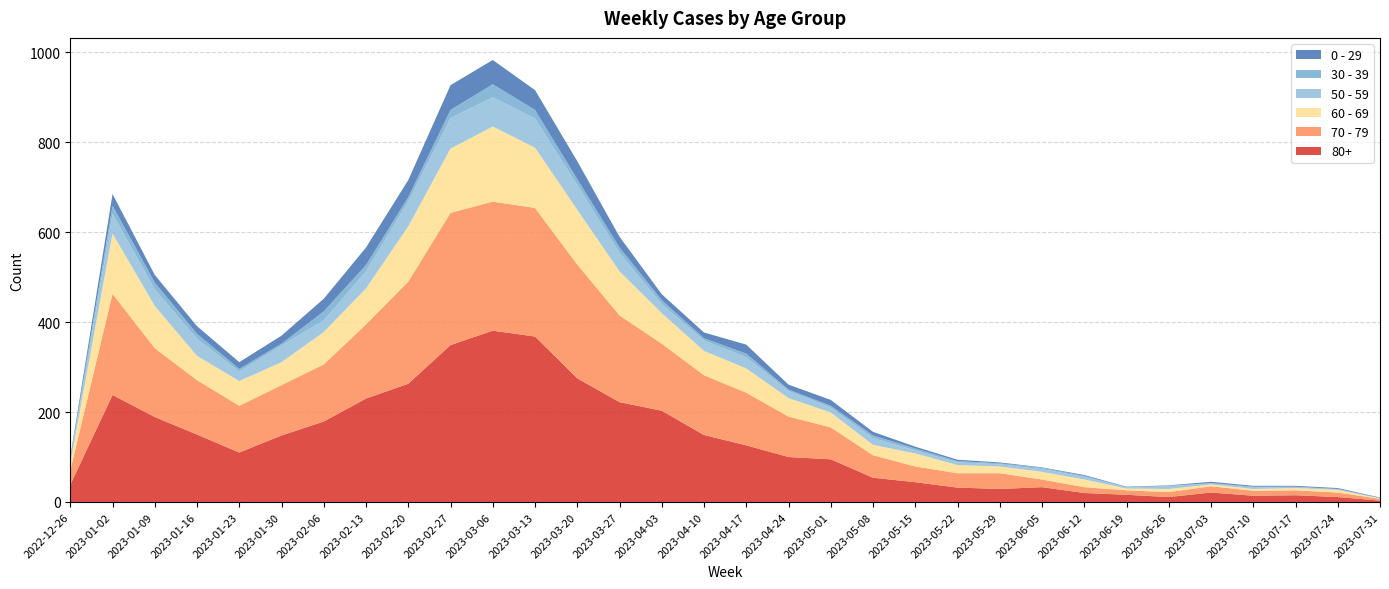

Reading left to right, what are all the values shown in this chart?

80+: 2022-12-26=38	2023-01-02=238	2023-01-09=189	2023-01-16=150	2023-01-23=110	2023-01-30=148	2023-02-06=179	2023-02-13=230	2023-02-20=263	2023-02-27=349	2023-03-06=381	2023-03-13=368	2023-03-20=275	2023-03-27=222	2023-04-03=203	2023-04-10=149	2023-04-17=126	2023-04-24=100	2023-05-01=95	2023-05-08=54	2023-05-15=44	2023-05-22=32	2023-05-29=29	2023-06-05=33	2023-06-12=20	2023-06-19=16	2023-06-26=11	2023-07-03=21	2023-07-10=14	2023-07-17=15	2023-07-24=11	2023-07-31=3
70 - 79: 2022-12-26=32	2023-01-02=225	2023-01-09=153	2023-01-16=121	2023-01-23=104	2023-01-30=112	2023-02-06=127	2023-02-13=165	2023-02-20=227	2023-02-27=294	2023-03-06=287	2023-03-13=286	2023-03-20=253	2023-03-27=193	2023-04-03=149	2023-04-10=133	2023-04-17=117	2023-04-24=90	2023-05-01=71	2023-05-08=50	2023-05-15=35	2023-05-22=32	2023-05-29=35	2023-06-05=17	2023-06-12=13	2023-06-19=10	2023-06-26=11	2023-07-03=14	2023-07-10=11	2023-07-17=11	2023-07-24=10	2023-07-31=4
60 - 69: 2022-12-26=16	2023-01-02=134	2023-01-09=94	2023-01-16=54	2023-01-23=55	2023-01-30=51	2023-02-06=72	2023-02-13=80	2023-02-20=123	2023-02-27=143	2023-03-06=167	2023-03-13=134	2023-03-20=122	2023-03-27=98	2023-04-03=68	2023-04-10=54	2023-04-17=54	2023-04-24=41	2023-05-01=33	2023-05-08=23	2023-05-15=29	2023-05-22=18	2023-05-29=15	2023-06-05=17	2023-06-12=17	2023-06-19=4	2023-06-26=7	2023-07-03=4	2023-07-10=4	2023-07-17=5	2023-07-24=6	2023-07-31=1
50 - 59: 2022-12-26=5	2023-01-02=44	2023-01-09=37	2023-01-16=38	2023-01-23=21	2023-01-30=37	2023-02-06=26	2023-02-13=38	2023-02-20=55	2023-02-27=68	2023-03-06=65	2023-03-13=65	2023-03-20=55	2023-03-27=41	2023-04-03=20	2023-04-10=23	2023-04-17=25	2023-04-24=16	2023-05-01=11	2023-05-08=15	2023-05-15=7	2023-05-22=6	2023-05-29=5	2023-06-05=6	2023-06-12=6	2023-06-19=2	2023-06-26=6	2023-07-03=3	2023-07-10=3	2023-07-17=3	2023-07-24=1	2023-07-31=1
30 - 39: 2022-12-26=5	2023-01-02=18	2023-01-09=15	2023-01-16=11	2023-01-23=6	2023-01-30=4	2023-02-06=20	2023-02-13=14	2023-02-20=10	2023-02-27=18	2023-03-06=29	2023-03-13=19	2023-03-20=13	2023-03-27=12	2023-04-03=9	2023-04-10=5	2023-04-17=8	2023-04-24=3	2023-05-01=4	2023-05-08=6	2023-05-15=4	2023-05-22=3	2023-05-29=2	2023-06-05=3	2023-06-12=2	2023-06-19=1	2023-06-26=1	2023-07-03=0	2023-07-10=2	2023-07-17=0	2023-07-24=1	2023-07-31=0
0 - 29: 2022-12-26=4	2023-01-02=26	2023-01-09=17	2023-01-16=17	2023-01-23=15	2023-01-30=18	2023-02-06=28	2023-02-13=39	2023-02-20=38	2023-02-27=55	2023-03-06=54	2023-03-13=44	2023-03-20=40	2023-03-27=24	2023-04-03=13	2023-04-10=13	2023-04-17=20	2023-04-24=11	2023-05-01=13	2023-05-08=8	2023-05-15=4	2023-05-22=3	2023-05-29=2	2023-06-05=1	2023-06-12=2	2023-06-19=1	2023-06-26=1	2023-07-03=3	2023-07-10=2	2023-07-17=2	2023-07-24=2	2023-07-31=1